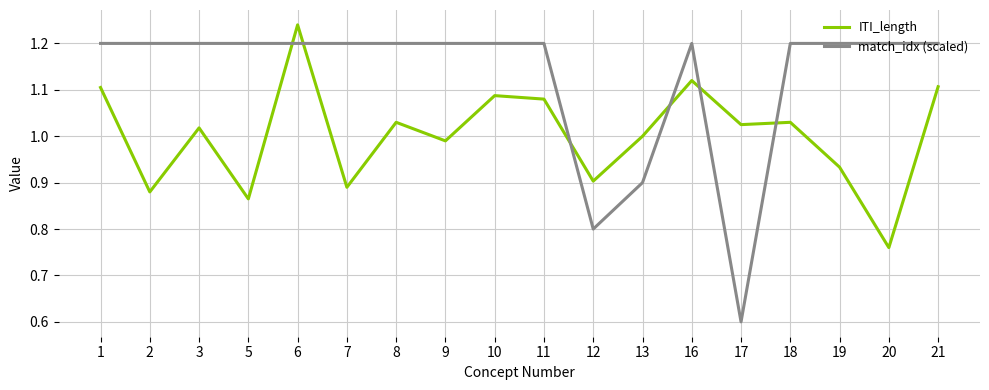

Which category has the highest value in the ITI_length series?

6